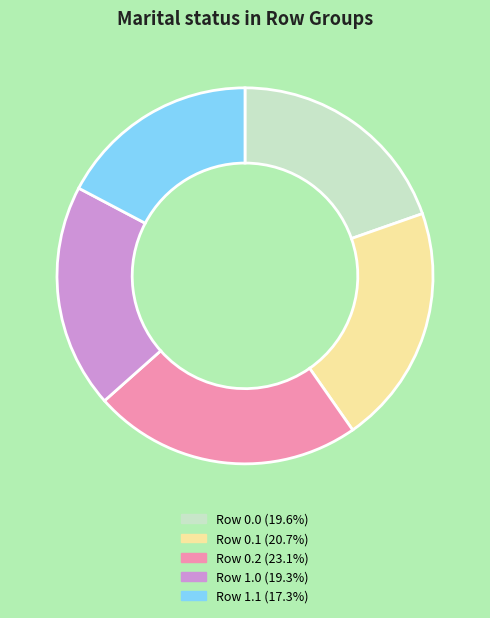

Is there a majority slice in this chart?

No